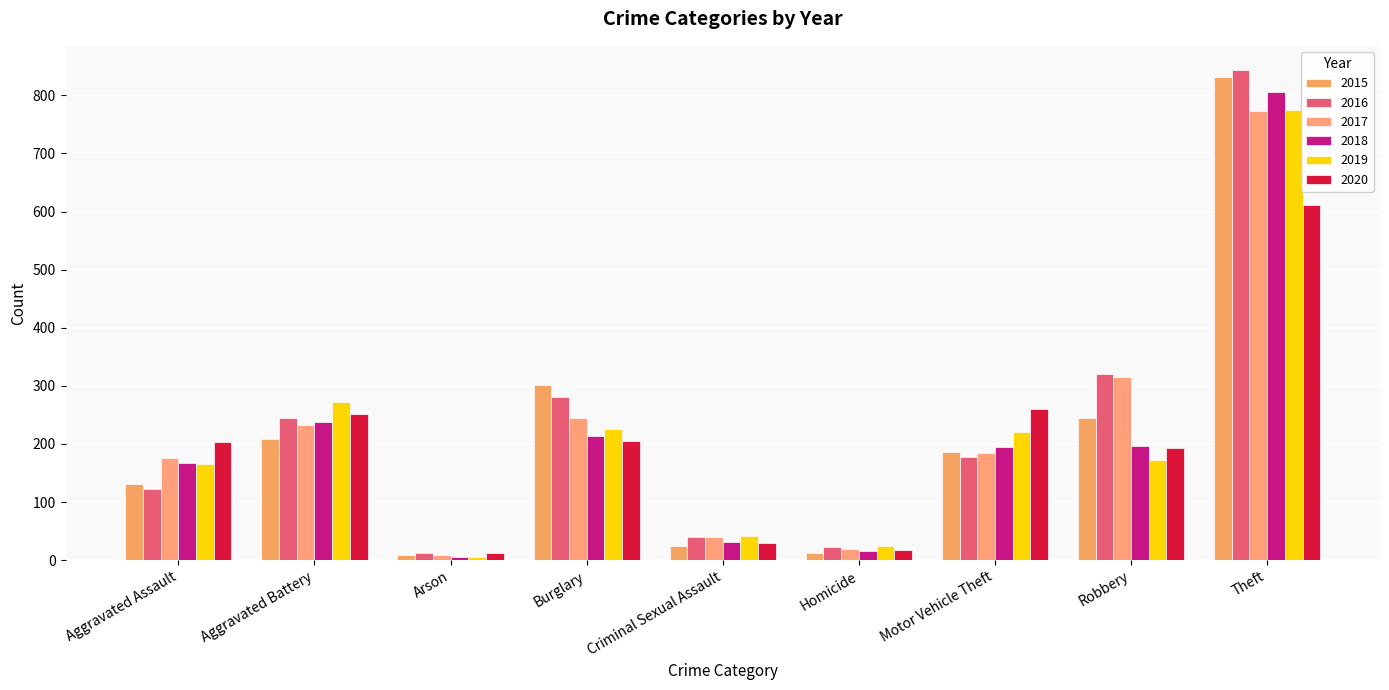

Are the bars grouped side by side (vs. stacked)?

Yes